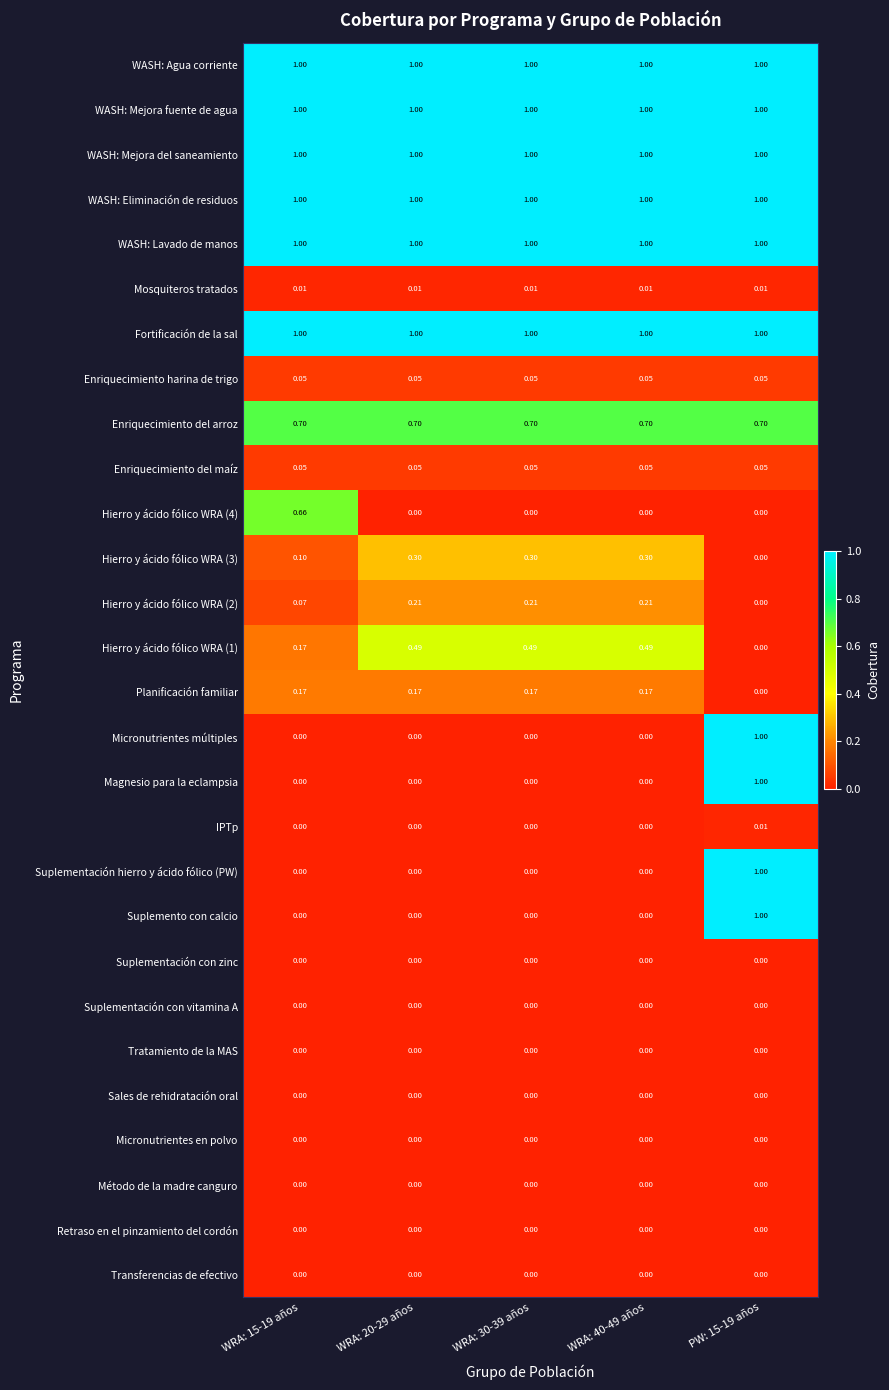

Is the value of Mosquiteros tratados at WRA: 40-49 años greater than the value of WASH: Mejora fuente de agua at WRA: 15-19 años?

No